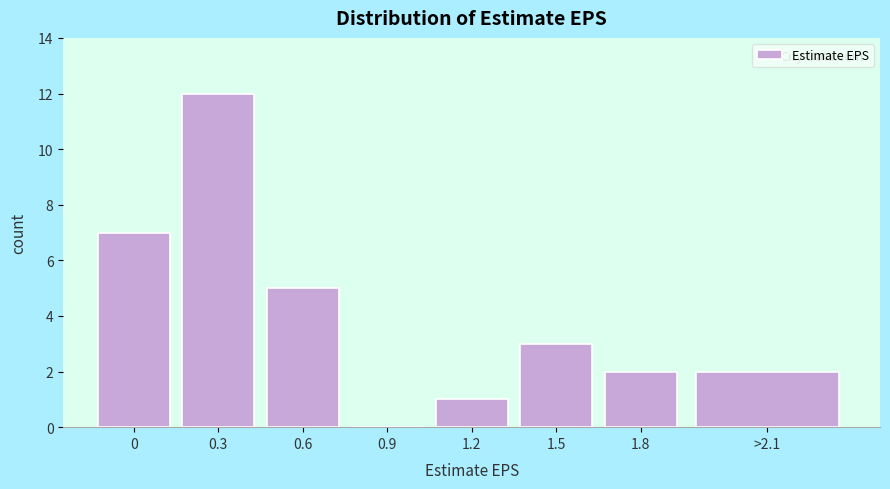

Reading left to right, extract all data points from this chart.

0=7	0.3=12	0.6=5	0.9=0	1.2=1	1.5=3	1.8=2	>2.1=2